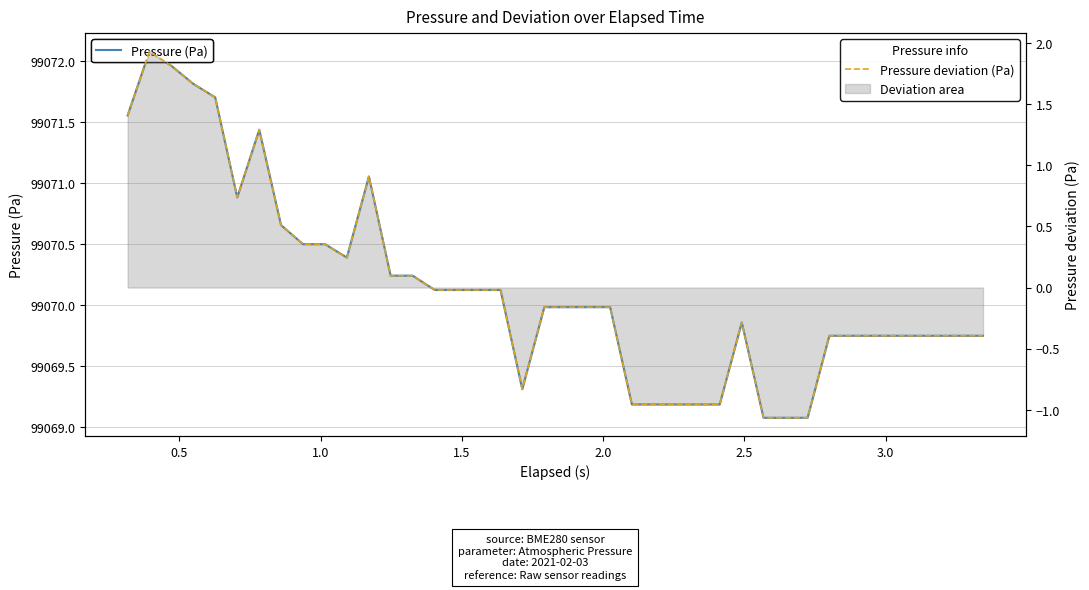

True or false: Pressure (Pa) and Pressure deviation (Pa) cross at least once.

False